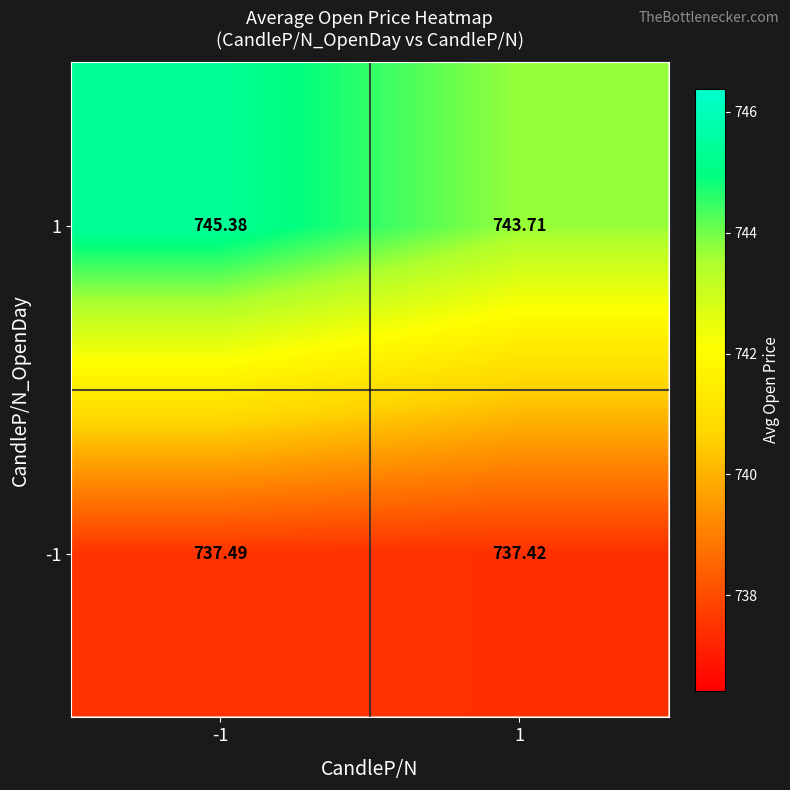

Is the value of 1 at 1 greater than the value of -1 at -1?

Yes